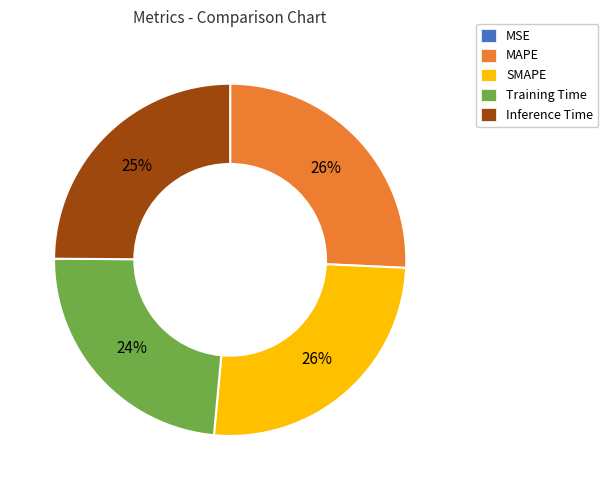

The MAPE slice represents 13% of the pie. True or false?

False